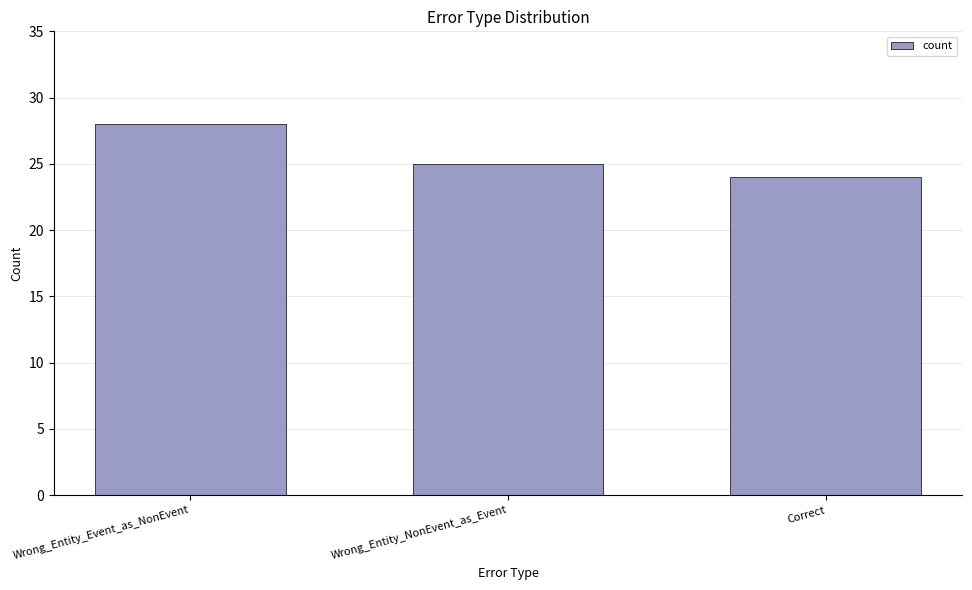

What is the ratio of the value at Wrong_Entity_NonEvent_as_Event to the value at Wrong_Entity_Event_as_NonEvent?

0.9